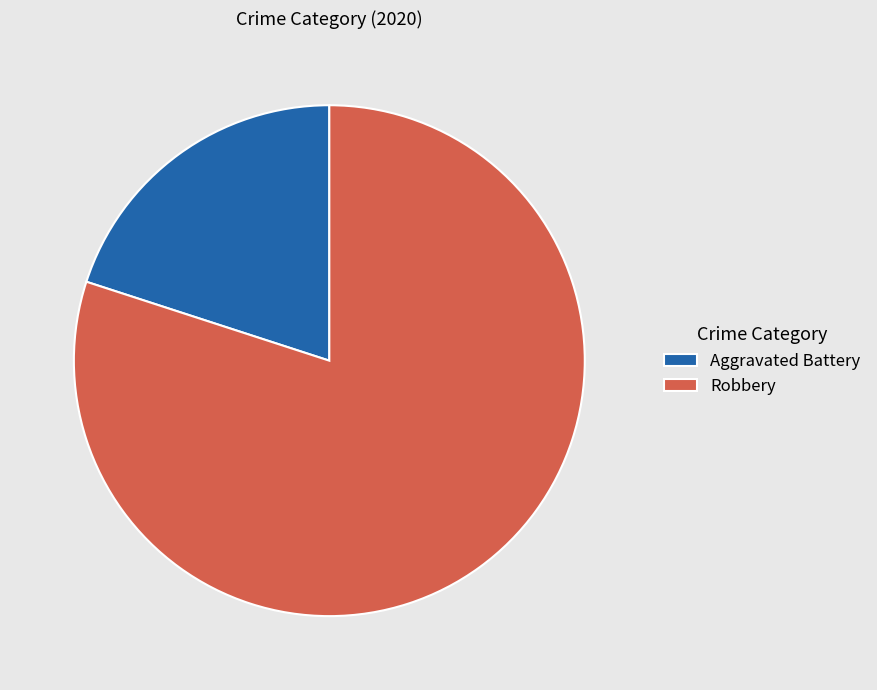

What is the ratio of the value at Robbery to the value at Aggravated Battery?

4.0